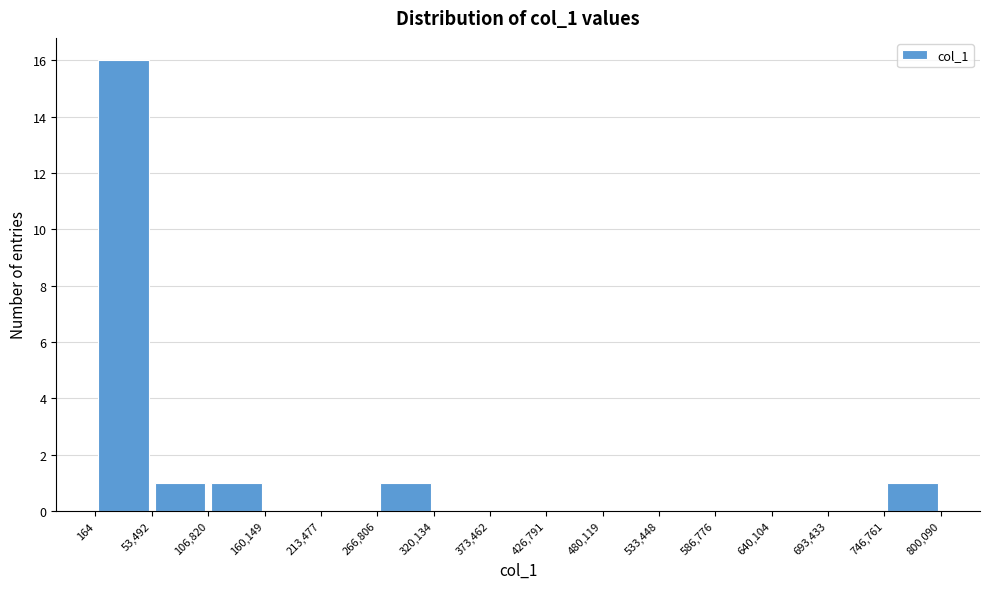

Which range on the x-axis has the tallest bar?

164 to 53,492